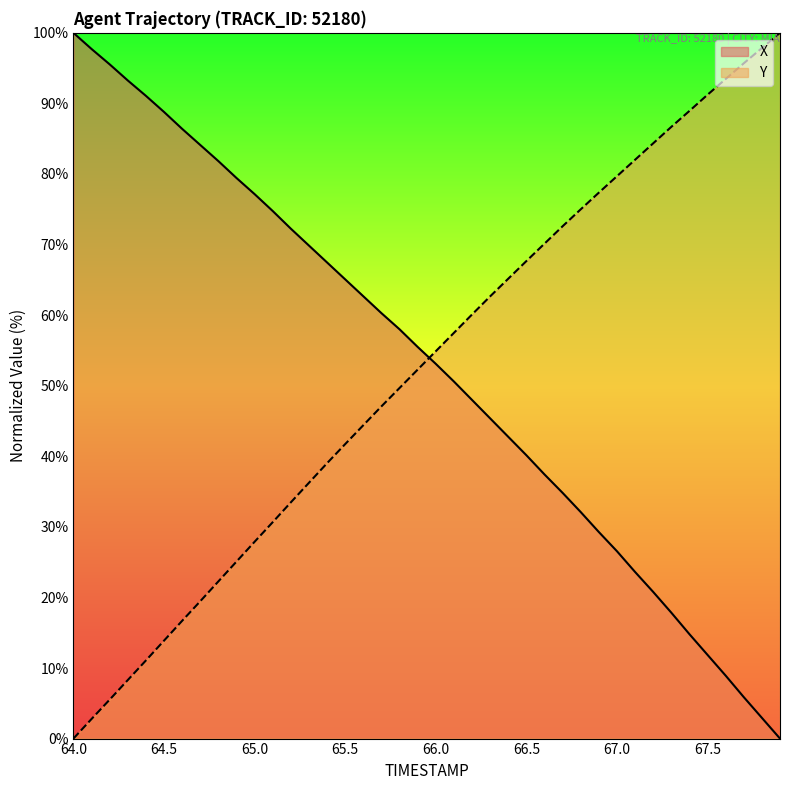

The value of Y at 65.0 is 27.9. True or false?

True